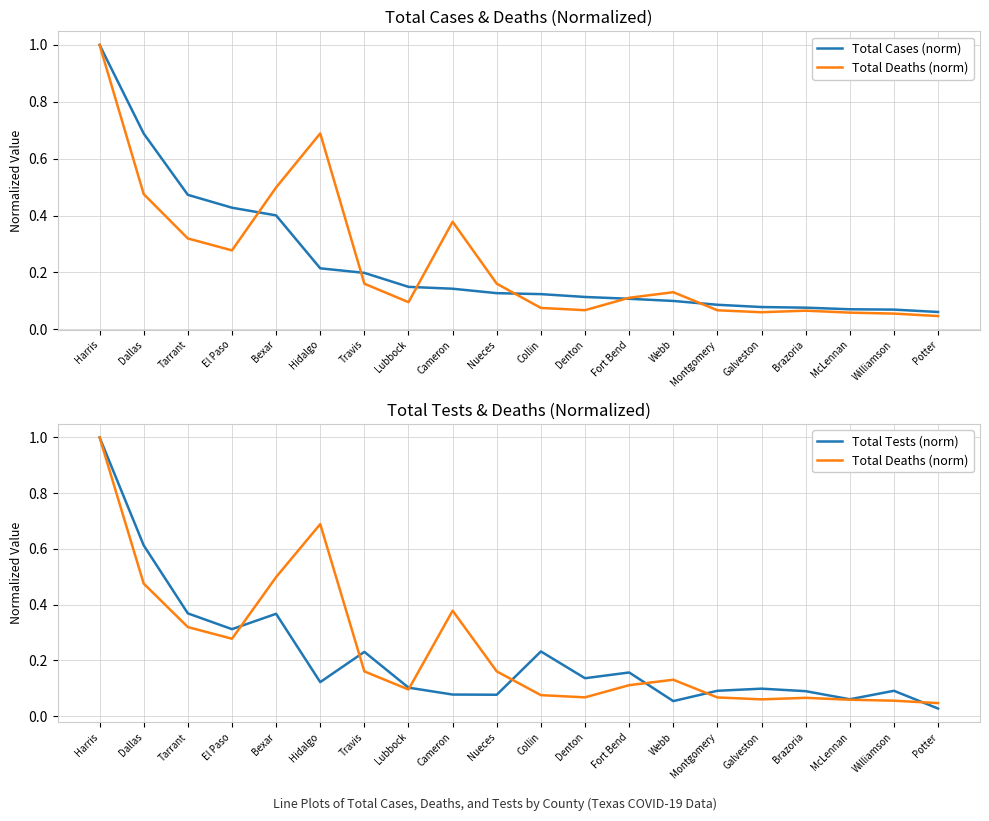

What is the greatest value displayed?

1.0